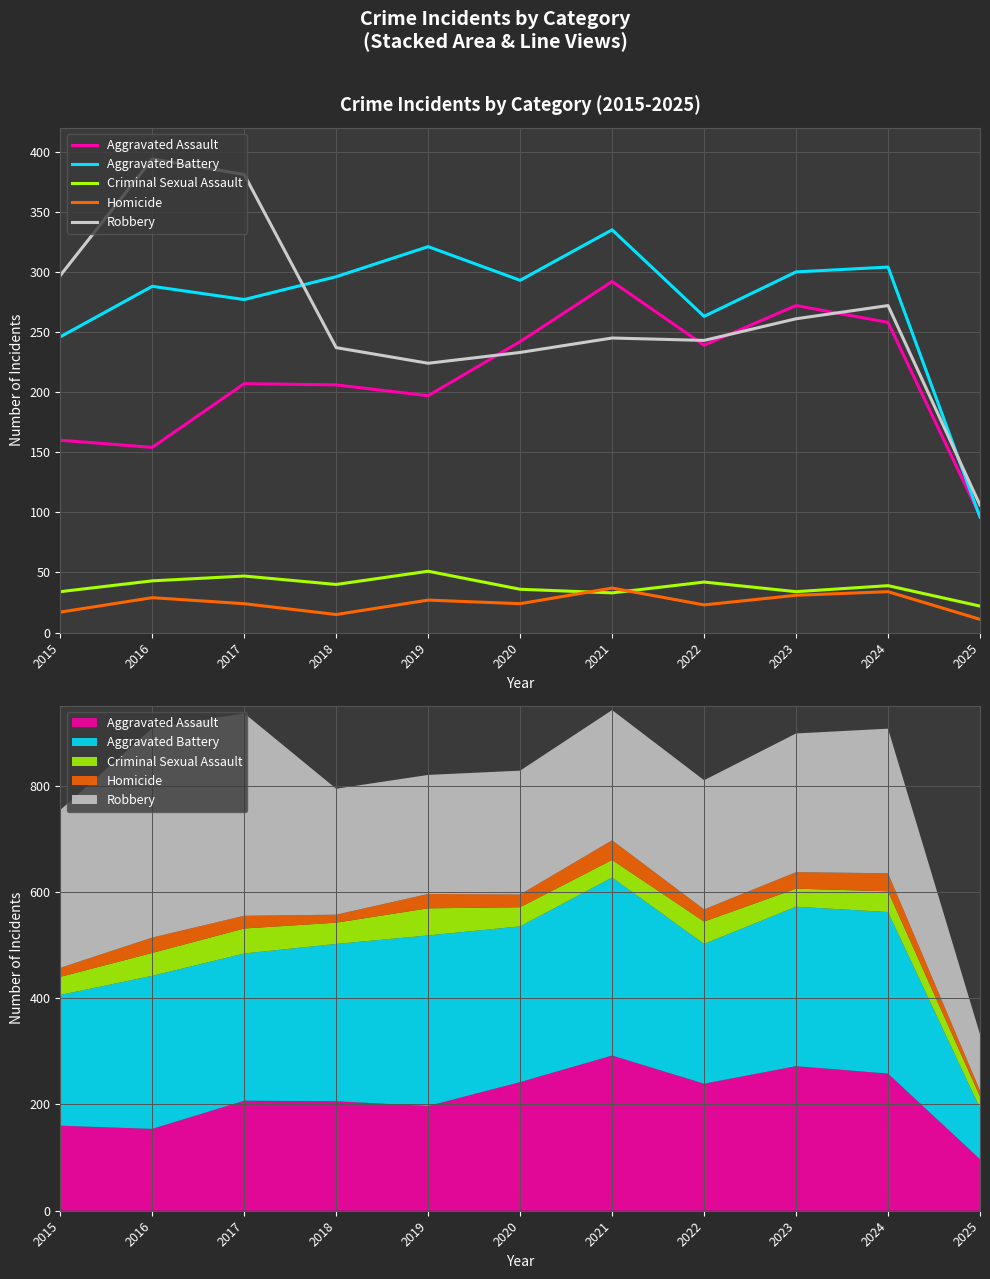

Which category has the highest value in the Aggravated Assault series?

2021